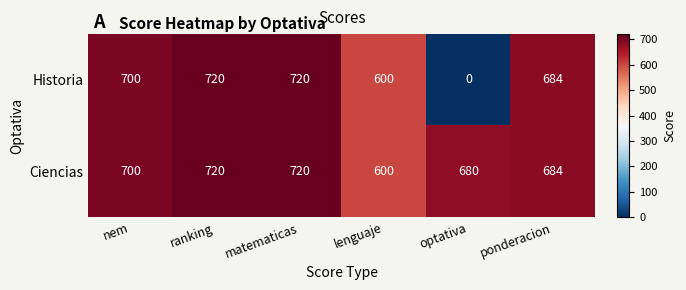

What is the highest value of the Historia series?

720